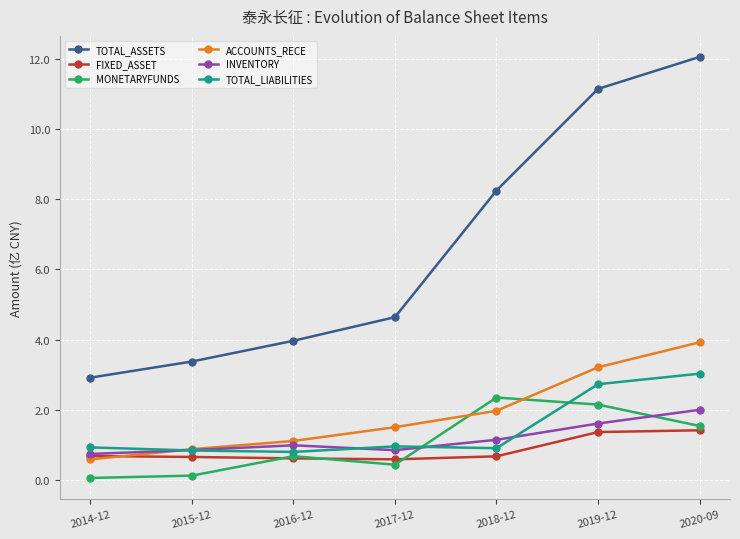

Is it true that ACCOUNTS_RECE equals 0.6 at 2014-12?

True